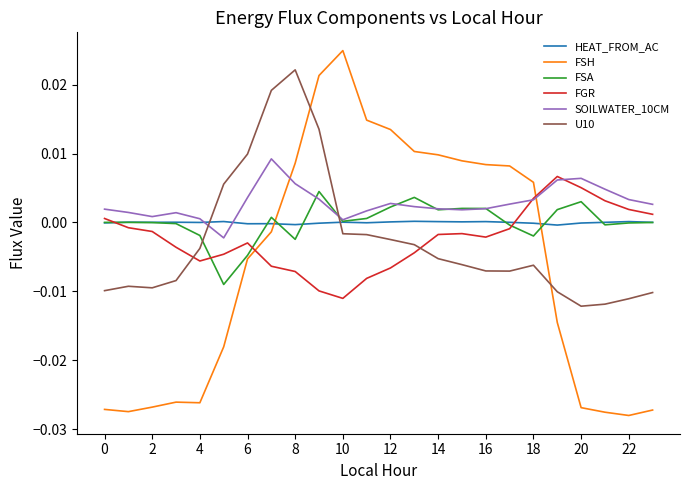

Which series has the largest range (max minus min)?

FSH